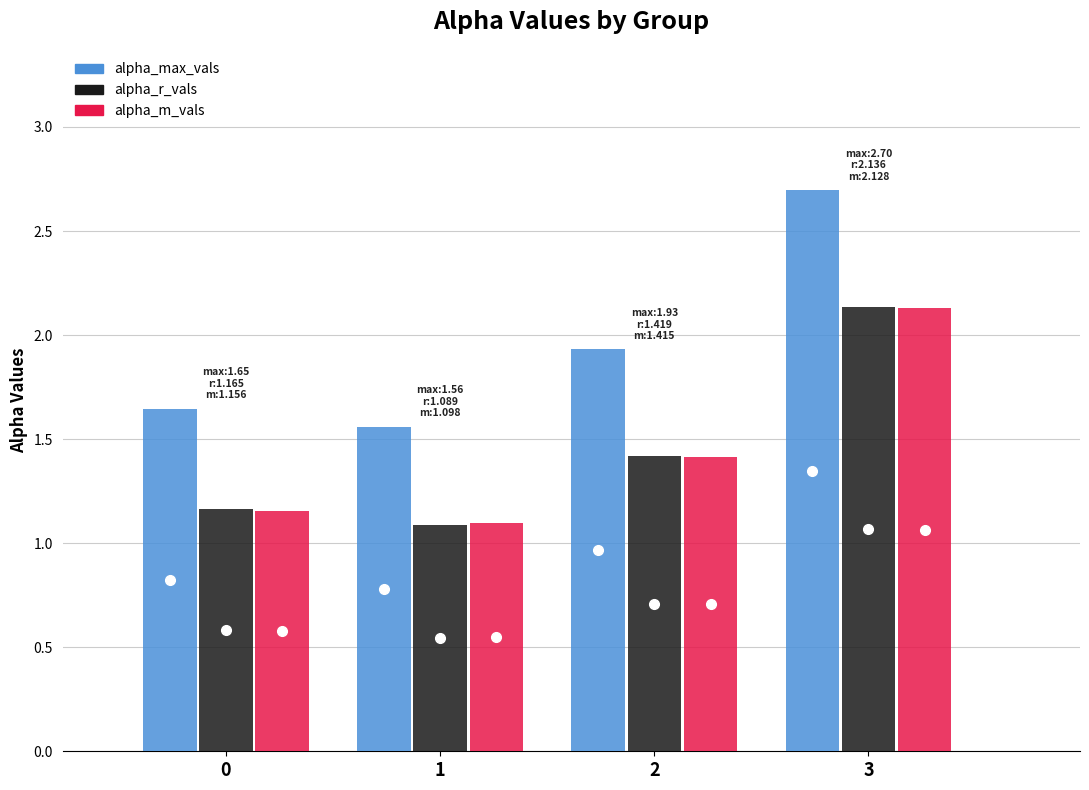

At how many categories does at least one series exceed 1?

4